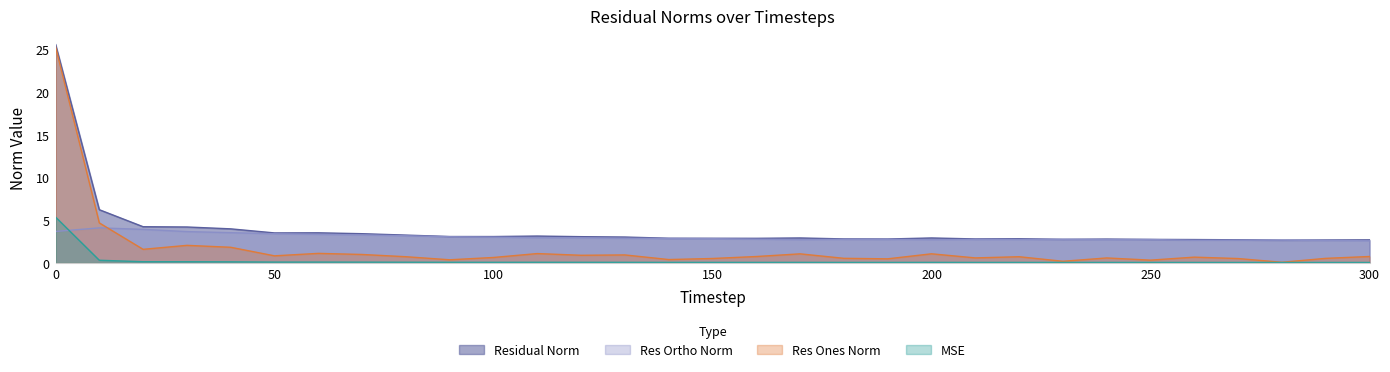

True or false: residual_norm has more than 1 points higher than both neighbors.

True